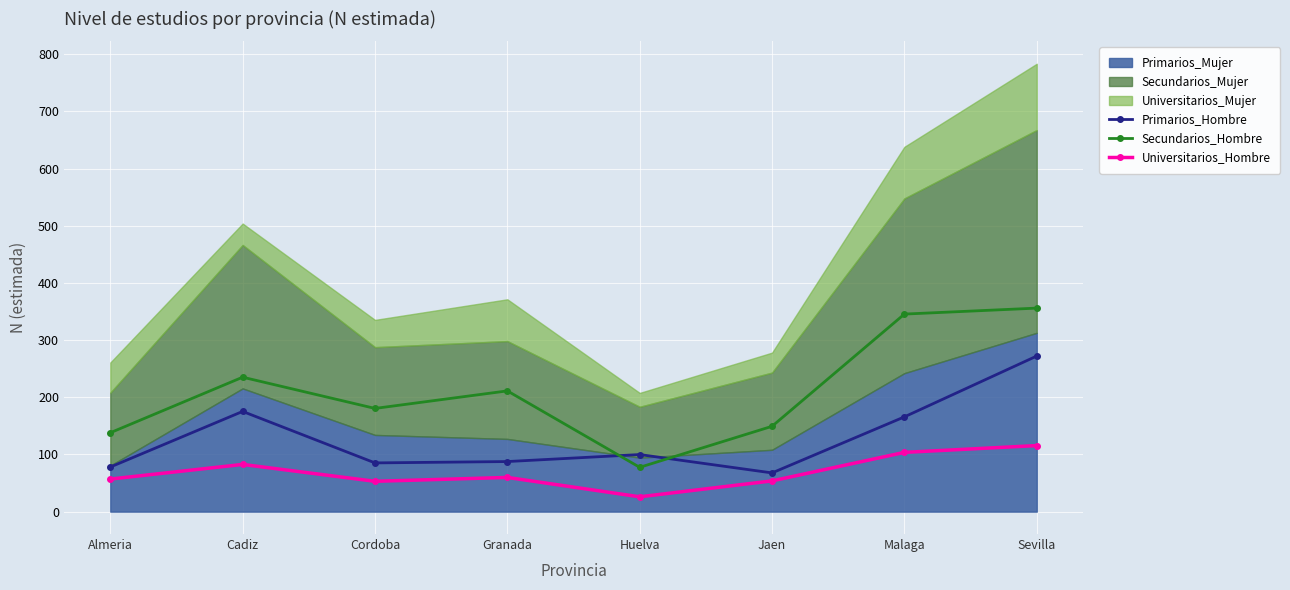

Is it true that Universitarios_Hombre equals 33.7 at Sevilla?

False